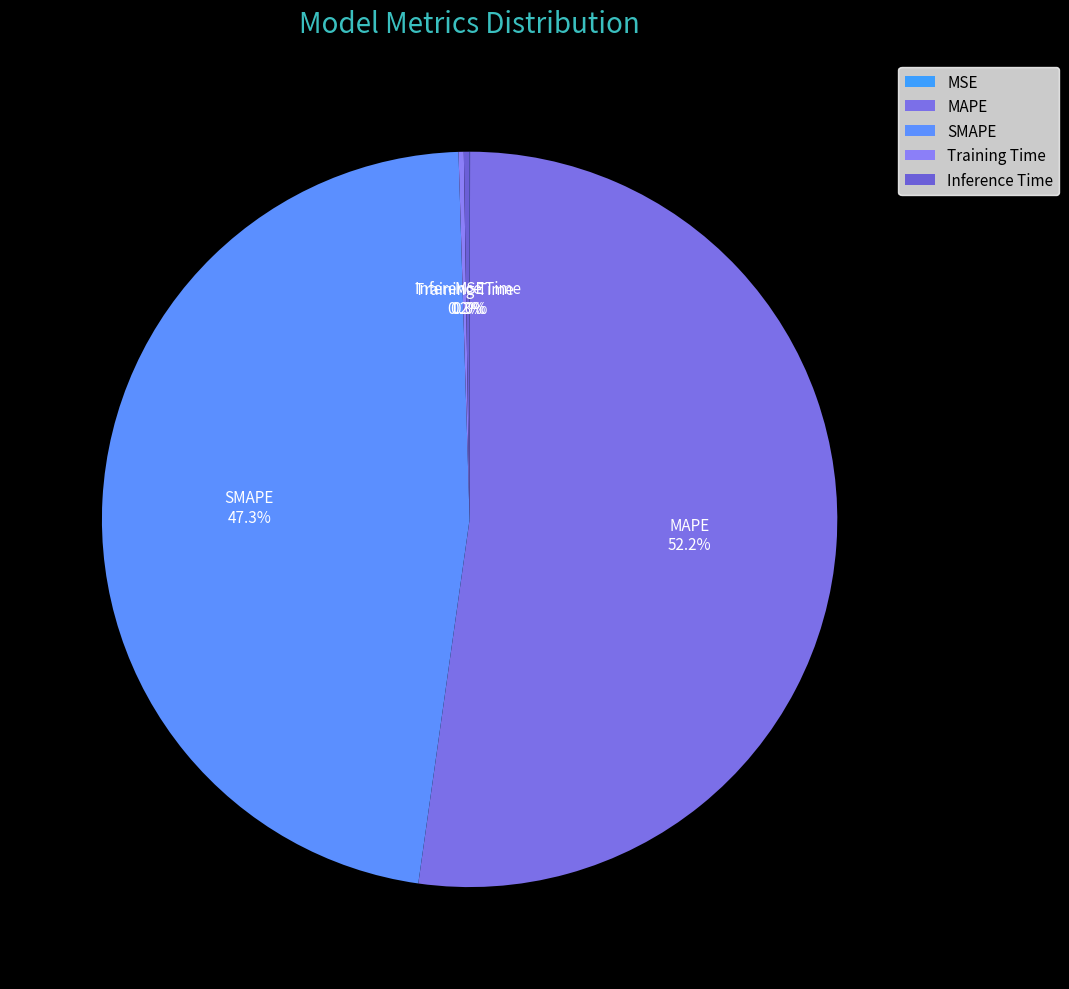

Which category accounts for the majority?

MAPE